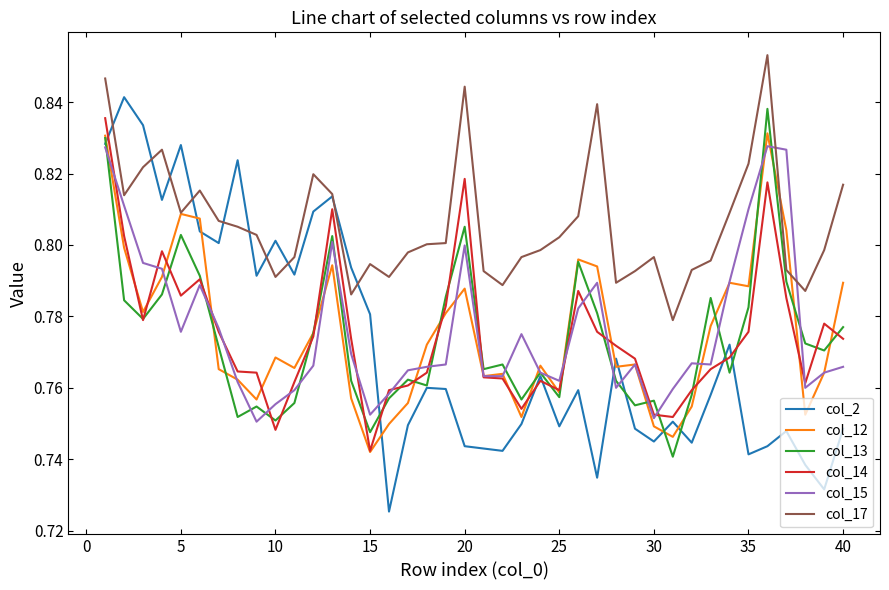

Which series has the largest total across all categories?

col_17